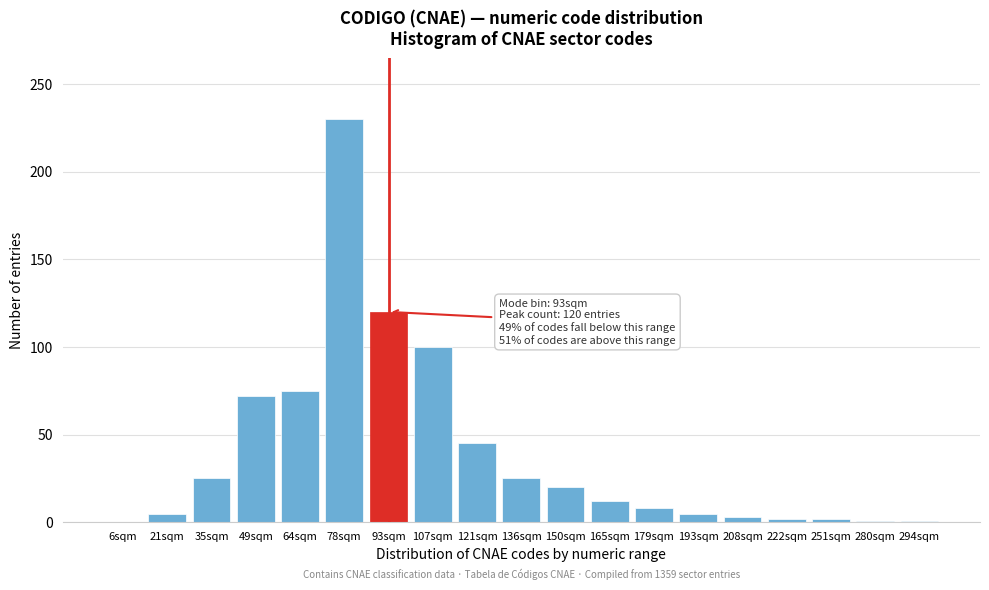

What is the change in value from 35sqm to 64sqm?

+50